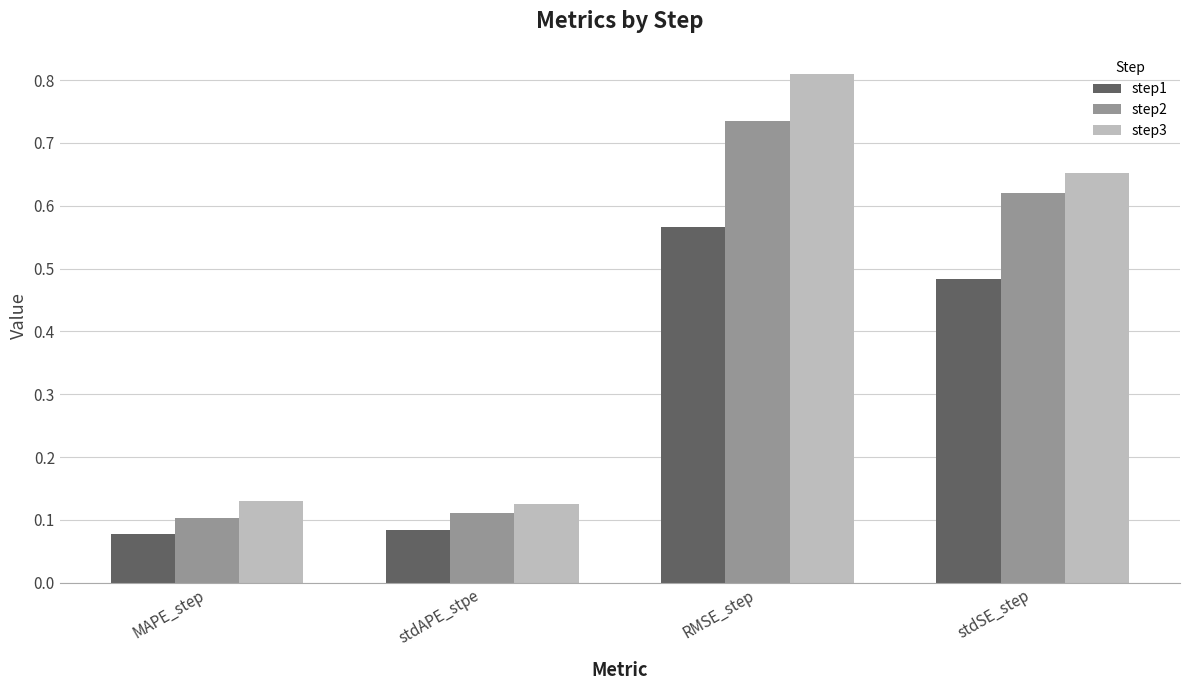

Which label corresponds to the largest value in the chart?

RMSE_step